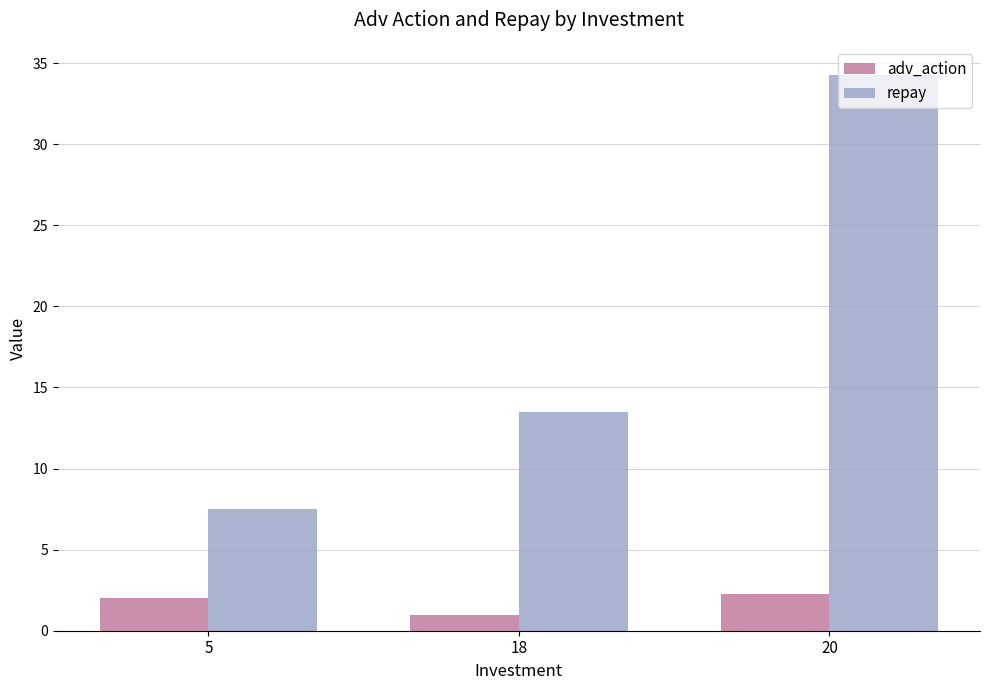

What is the minimum value shown in the chart?

1.0